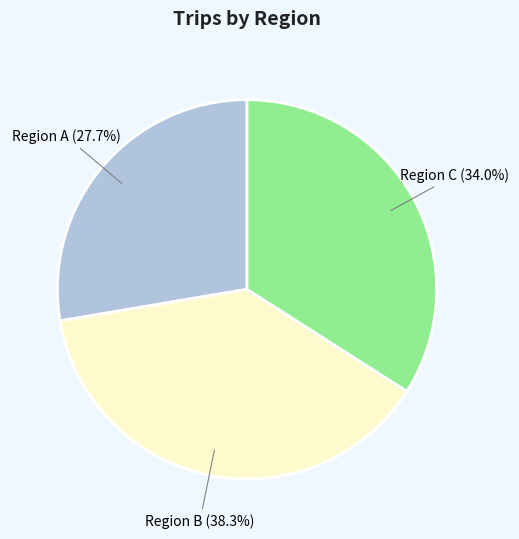

How many segments does this pie chart have?

3